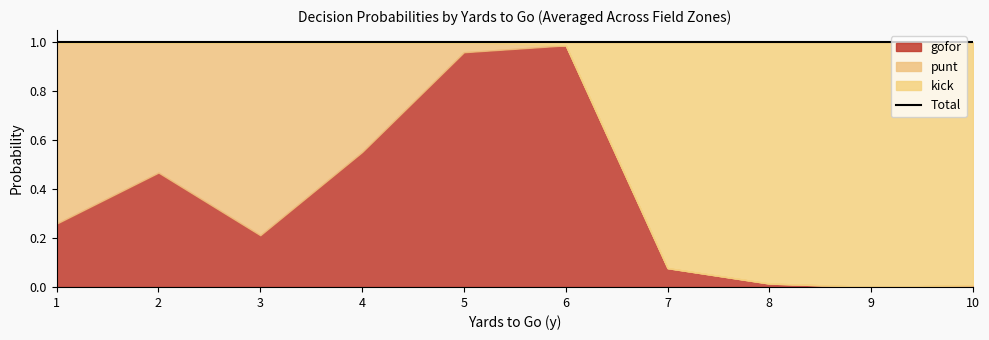

The value of gofor at 9 is 0.6. True or false?

False